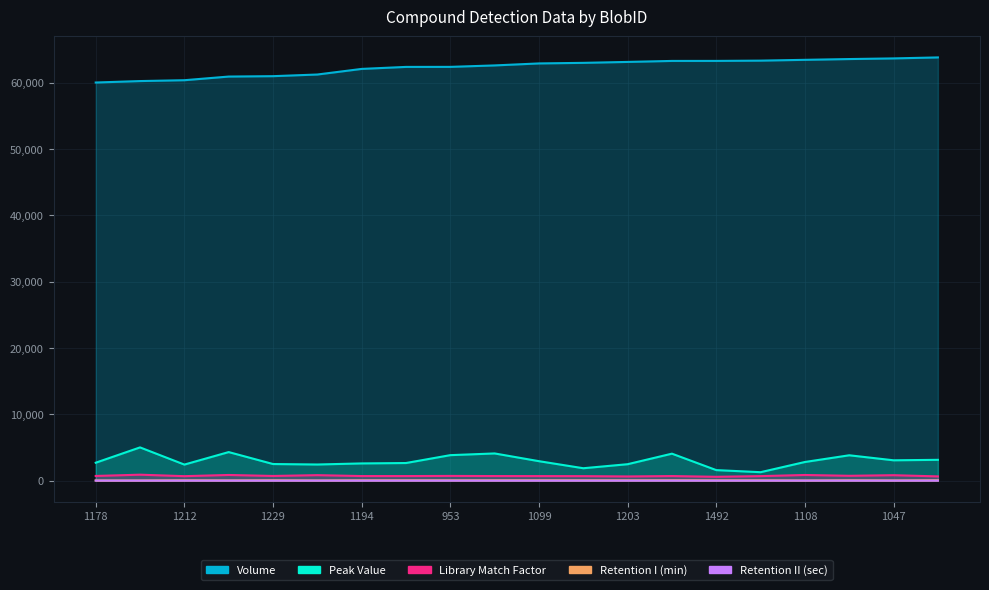

Rank the categories by Retention I (min) value from highest to lowest.

1060, 1099, 967, 1229, 957, 912, 1194, 1161, 1203, 1395, 1212, 953, 1663, 1492, 896, 1047, 1223, 798, 1178, 1108